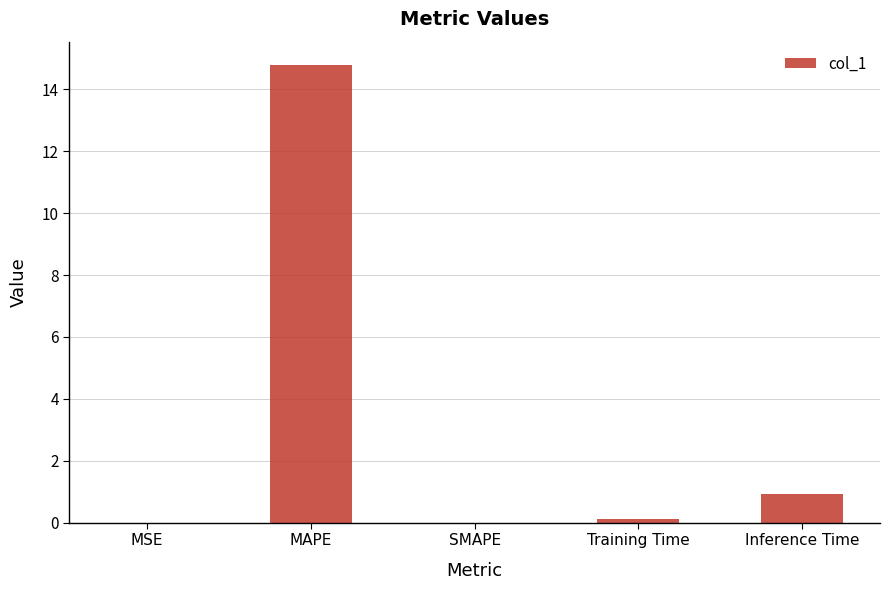

Between Training Time and MAPE, which is larger?

MAPE